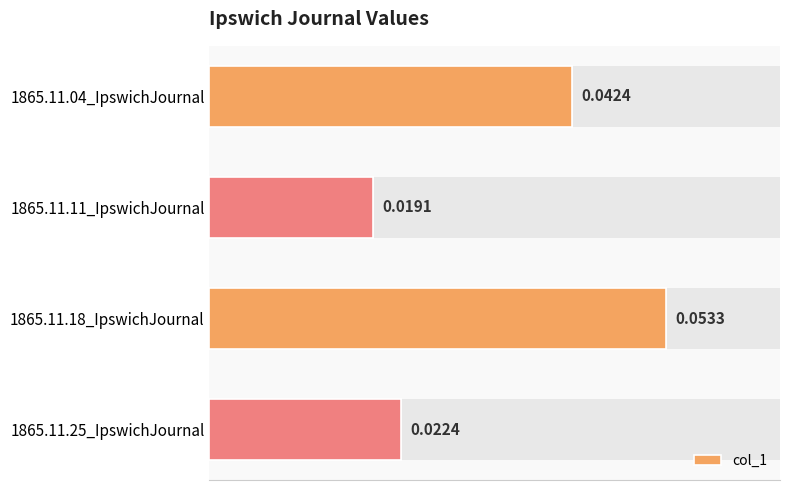

The value at 1865.11.04_IpswichJournal is 0.1. True or false?

False